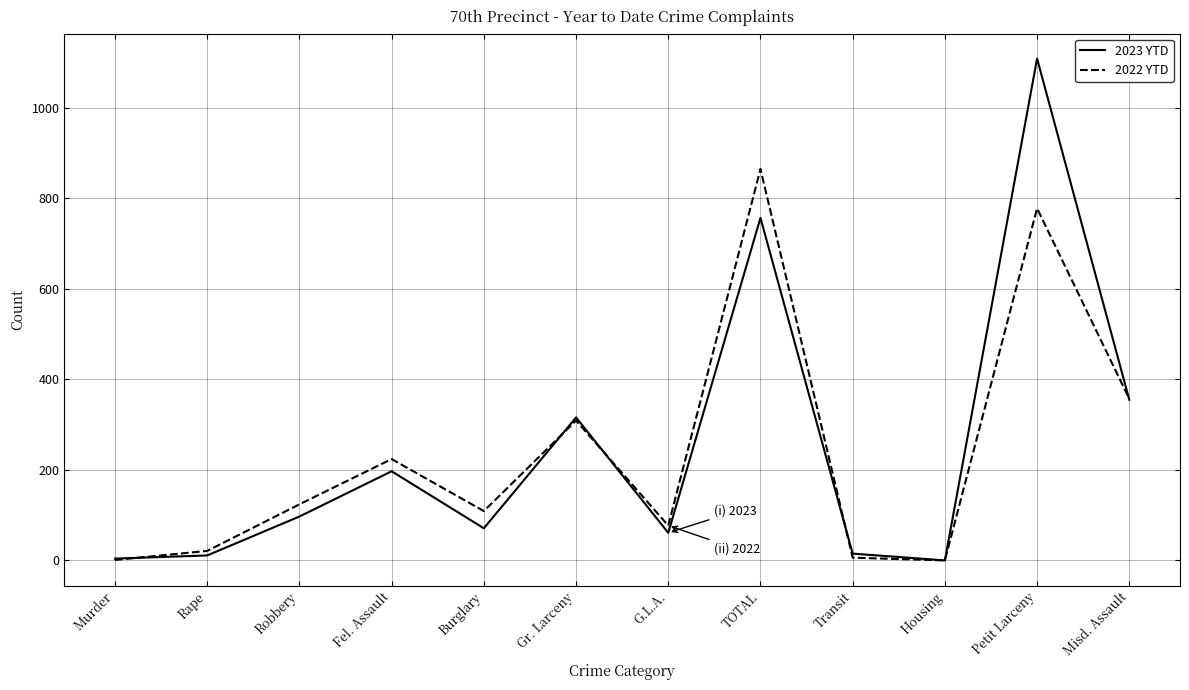

Rank the series by their maximum value, from lowest to highest.

2022 YTD, 2023 YTD